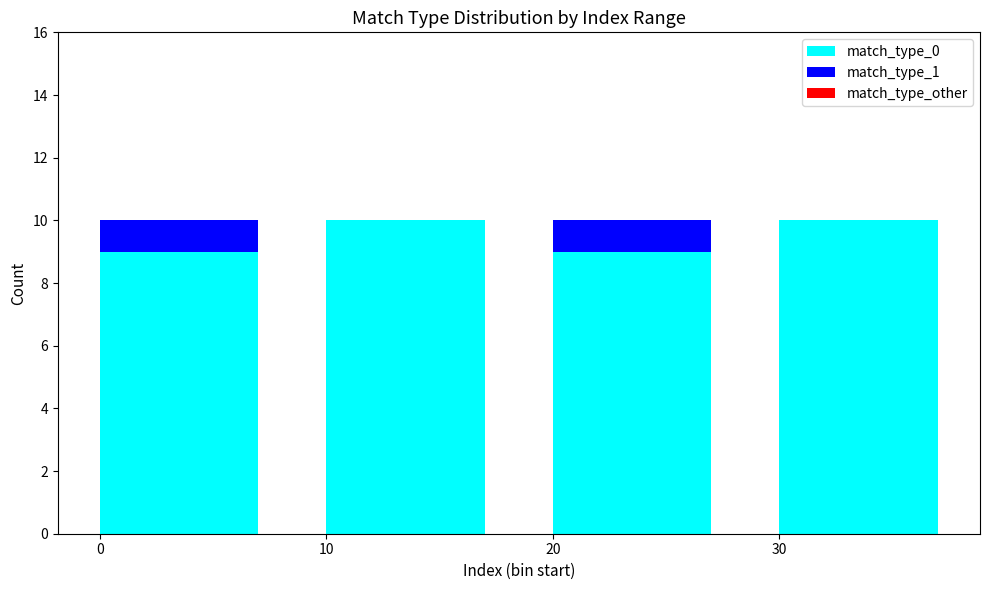

Reading left to right, list the values for the match_type_0 series.

0=9	10=10	20=9	30=10